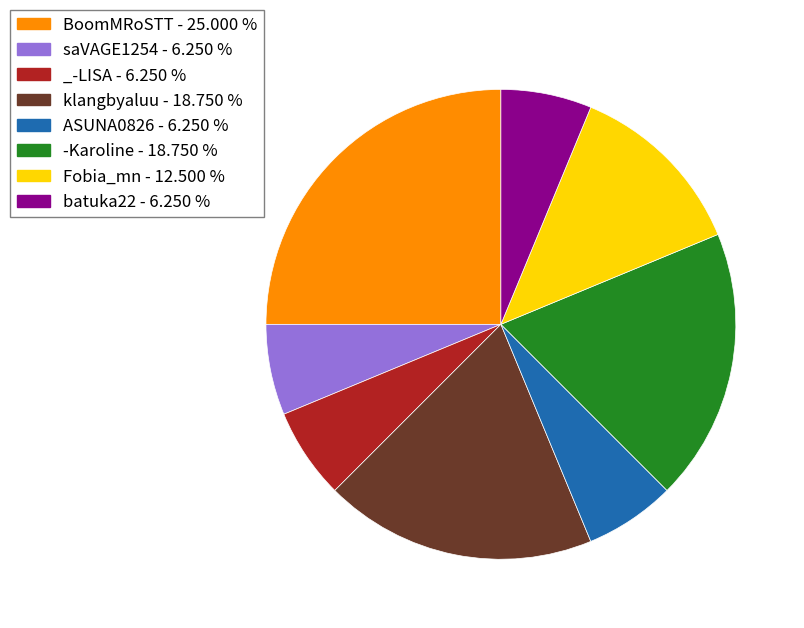

How many segments does this pie chart have?

8